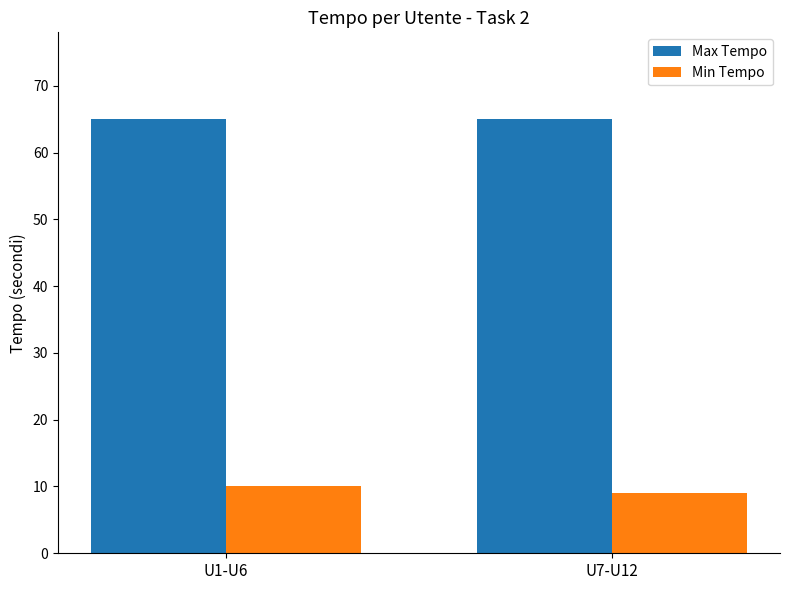

How many bars are there in each group?

2